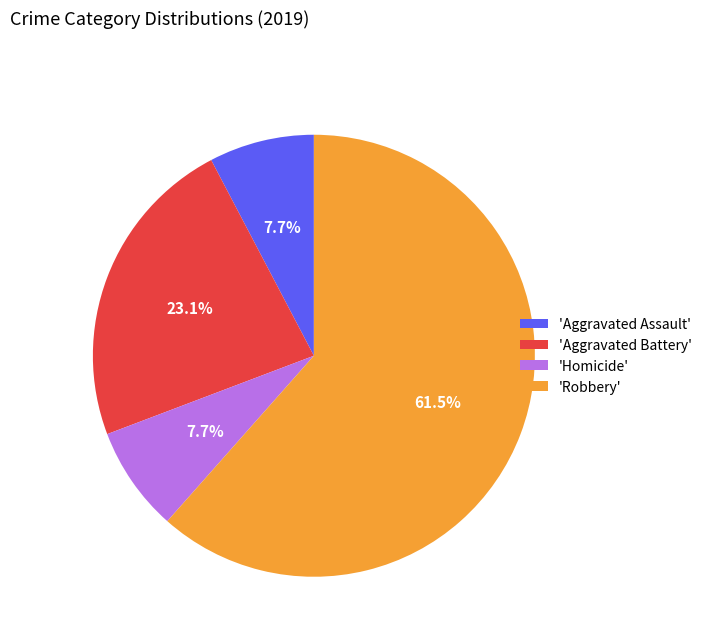

Count the number of slices in the pie.

4